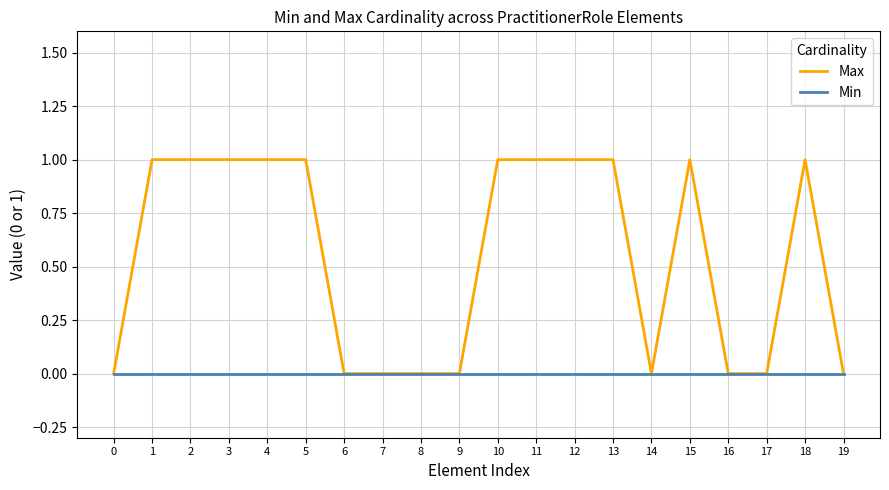

How many distinct data groups are displayed?

2